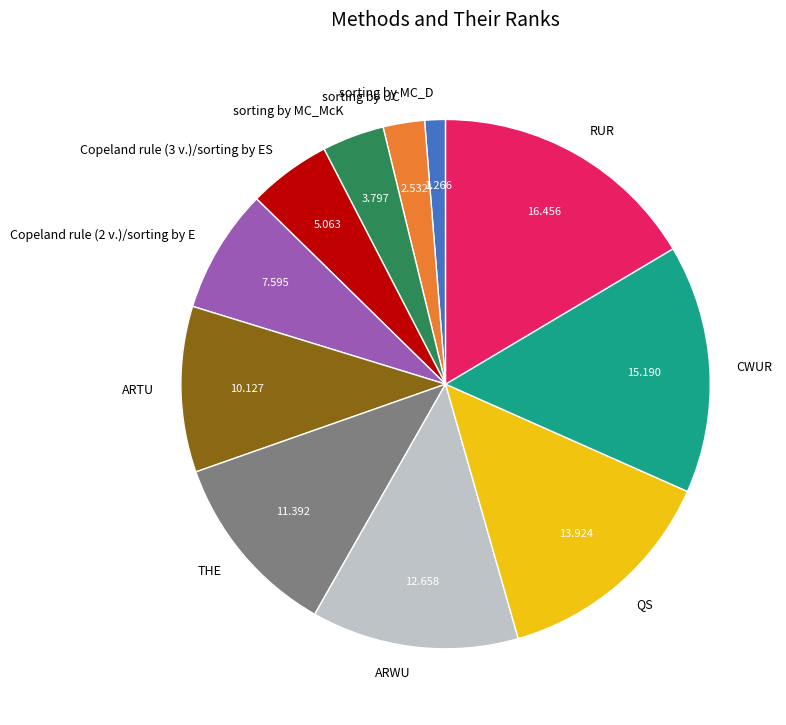

Which slice is the largest?

RUR